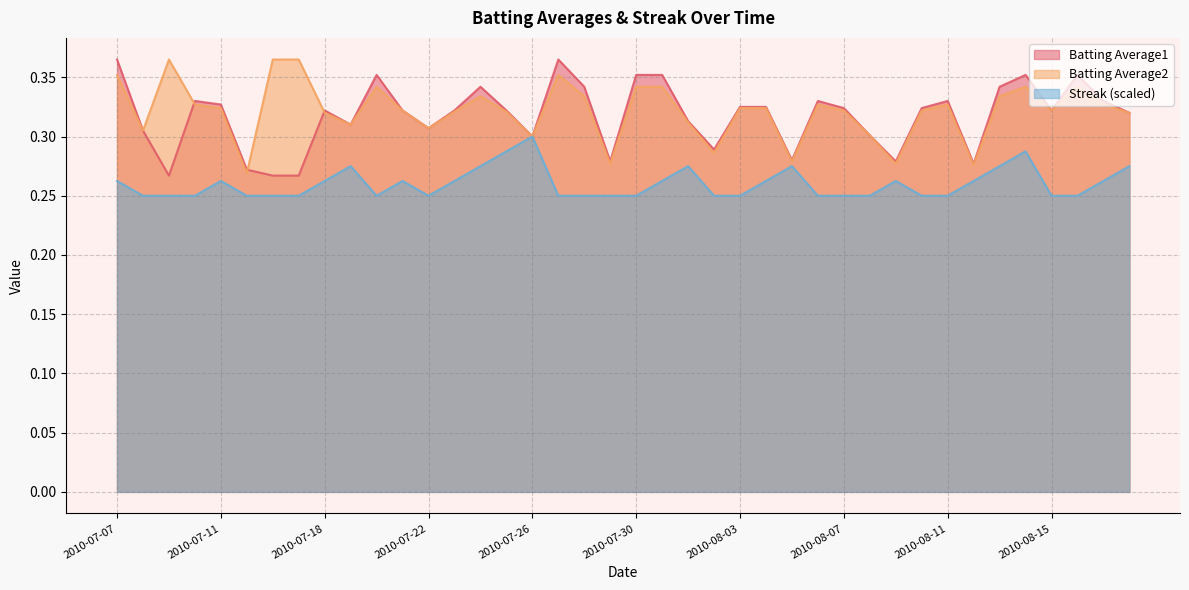

At which category is the sum across all series the highest?

2010-08-14